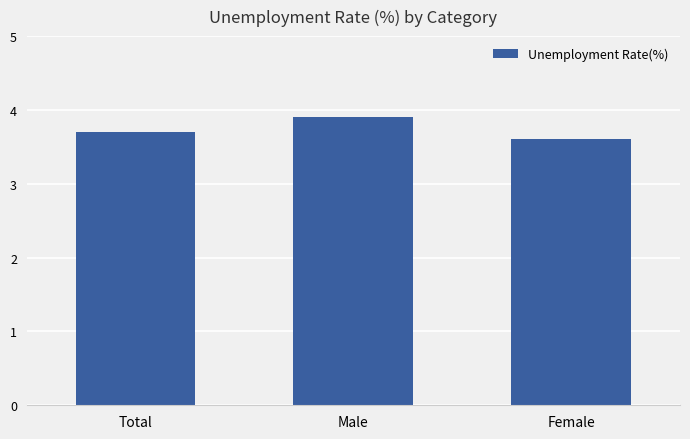

What is the approximate value at Male?

3.9